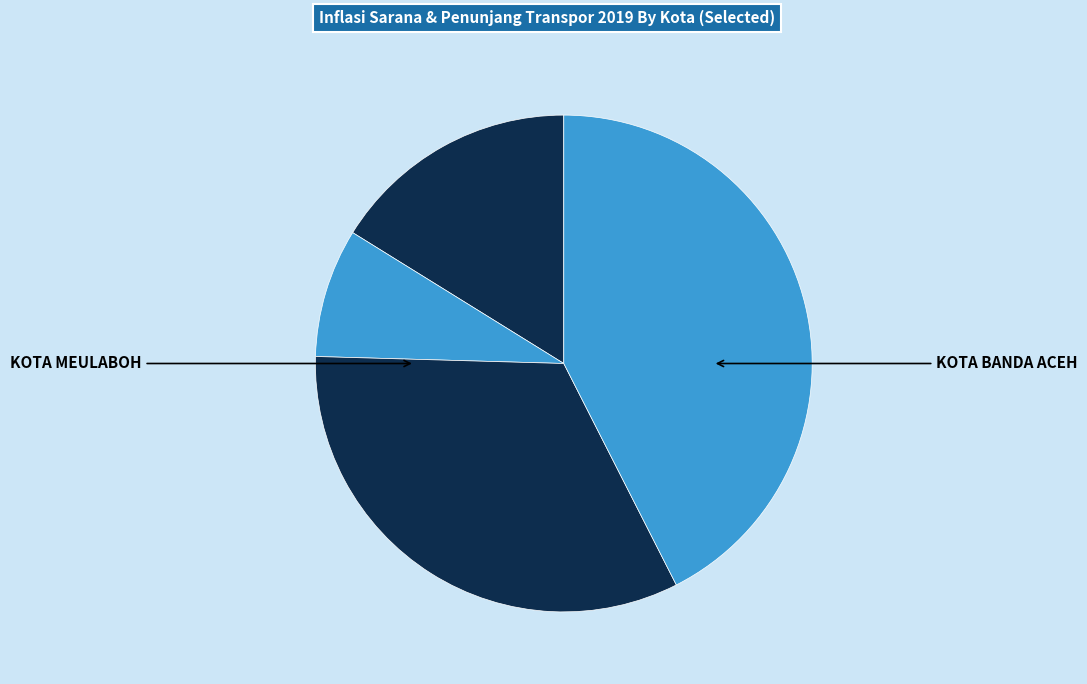

How many segments does this pie chart have?

4